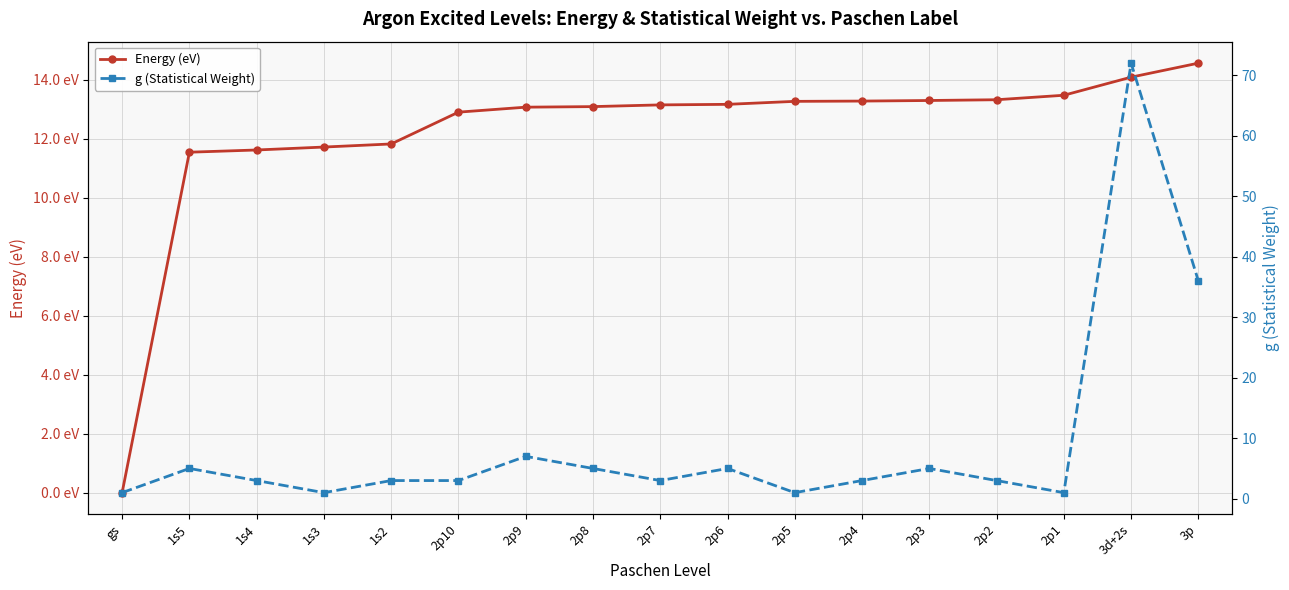

In g (Statistical Weight), how many points are higher than both neighbors (excluding endpoints)?

5